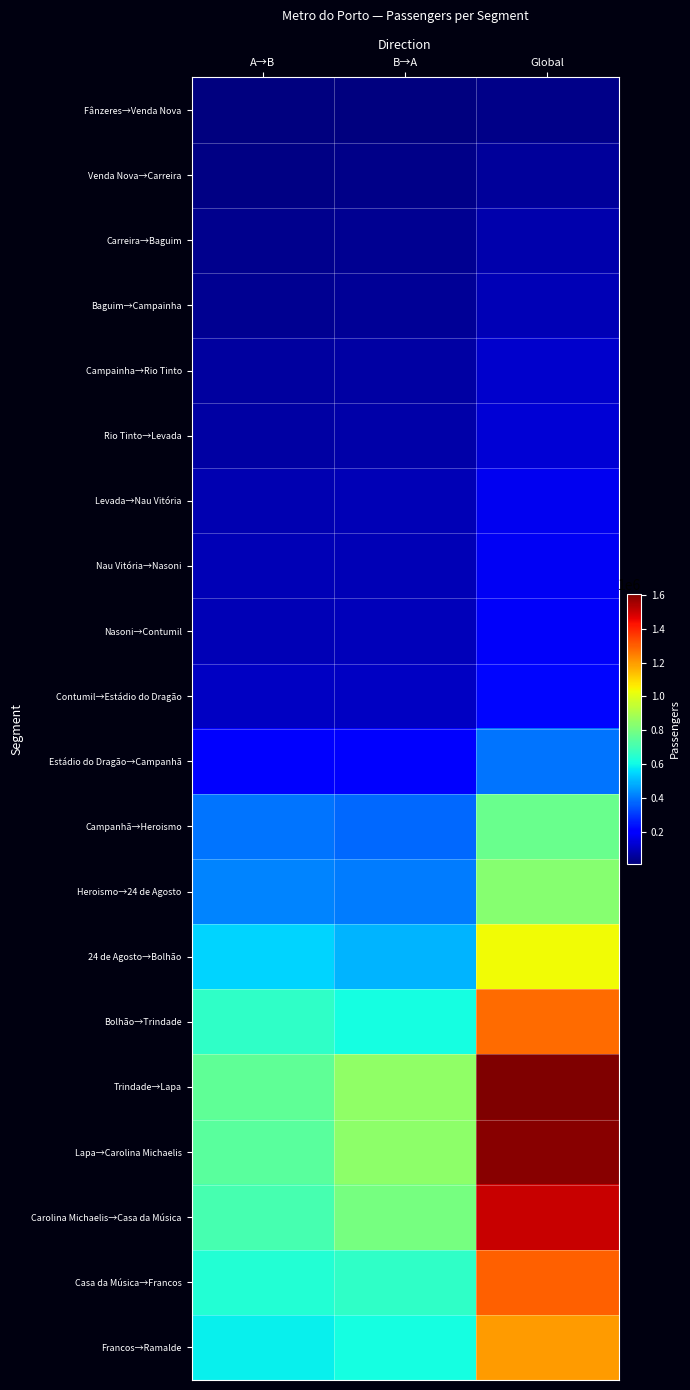

Reading left to right, what are all the values shown in this chart?

Fânzeres→Venda Nova: A→B=12142.0	B→A=16692.7	Global=28834.7
Venda Nova→Carreira: A→B=22370.6	B→A=30796.0	Global=53166.5
Carreira→Baguim: A→B=33865.7	B→A=42698.1	Global=76563.7
Baguim→Campainha: A→B=41841.2	B→A=48163.4	Global=90004.6
Campainha→Rio Tinto: A→B=58288.3	B→A=62284.9	Global=120573.1
Rio Tinto→Levada: A→B=64169.0	B→A=71367.7	Global=135536.7
Levada→Nau Vitória: A→B=83126.2	B→A=89260.1	Global=172386.3
Nau Vitória→Nasoni: A→B=87353.8	B→A=91836.1	Global=179189.8
Nasoni→Contumil: A→B=90412.8	B→A=93780.2	Global=184193.0
Contumil→Estádio do Dragão: A→B=107191.2	B→A=110569.4	Global=217760.6
Estádio do Dragão→Campanhã: A→B=198604.1	B→A=197593.4	Global=396197.5
Campanhã→Heroismo: A→B=393778.0	B→A=378450.0	Global=772228.0
Heroismo→24 de Agosto: A→B=422628.6	B→A=407117.9	Global=829746.4
24 de Agosto→Bolhão: A→B=546583.2	B→A=491924.3	Global=1038507.5
Bolhão→Trindade: A→B=662177.9	B→A=614498.1	Global=1276676.0
Trindade→Lapa: A→B=756975.3	B→A=849112.2	Global=1606087.5
Lapa→Carolina Michaelis: A→B=746515.7	B→A=841384.2	Global=1587899.9
Carolina Michaelis→Casa da Música: A→B=704743.8	B→A=798256.4	Global=1503000.1
Casa da Música→Francos: A→B=635975.6	B→A=664519.9	Global=1300495.5
Francos→Ramalde: A→B=587465.2	B→A=611960.4	Global=1199425.6